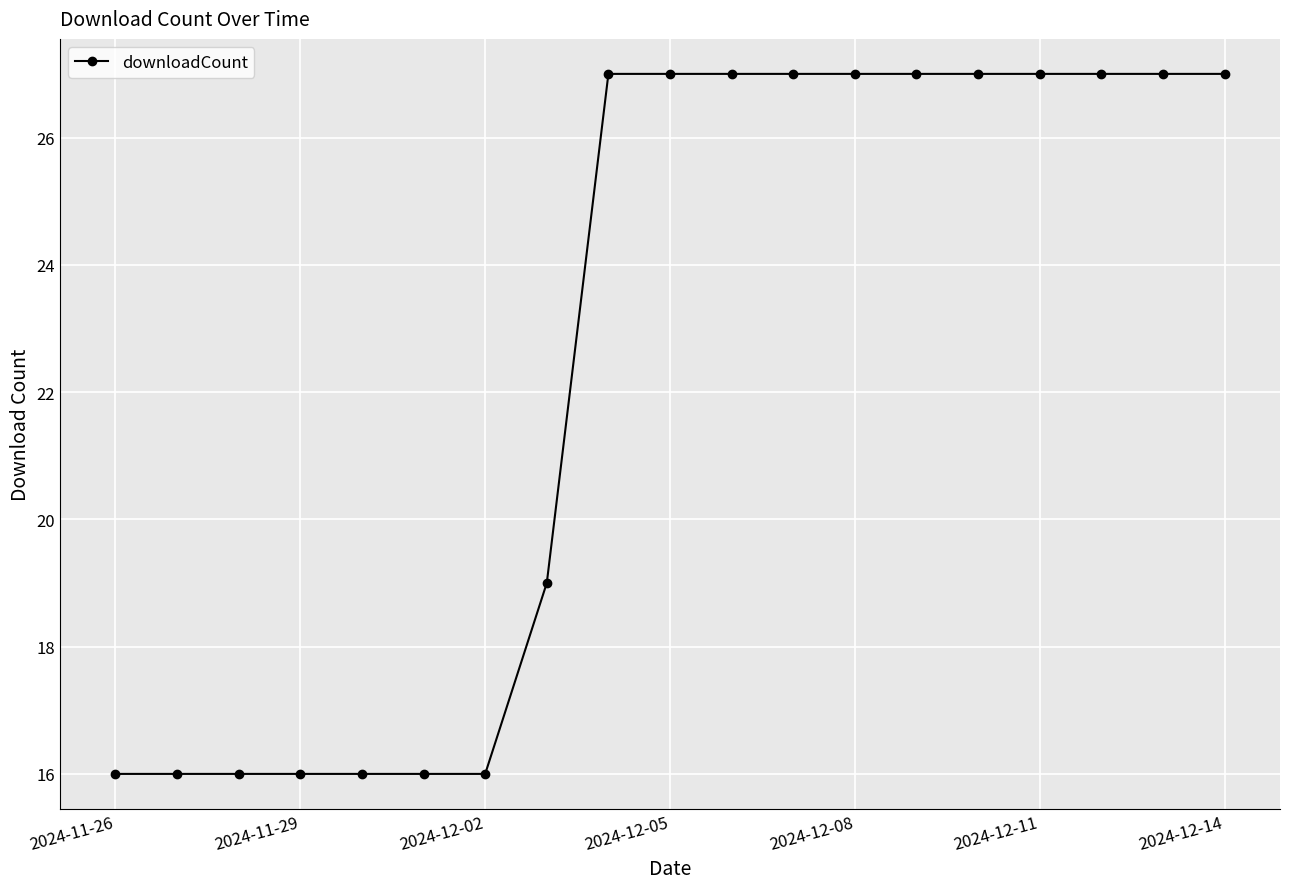

How many values are between 16 and 27?

19